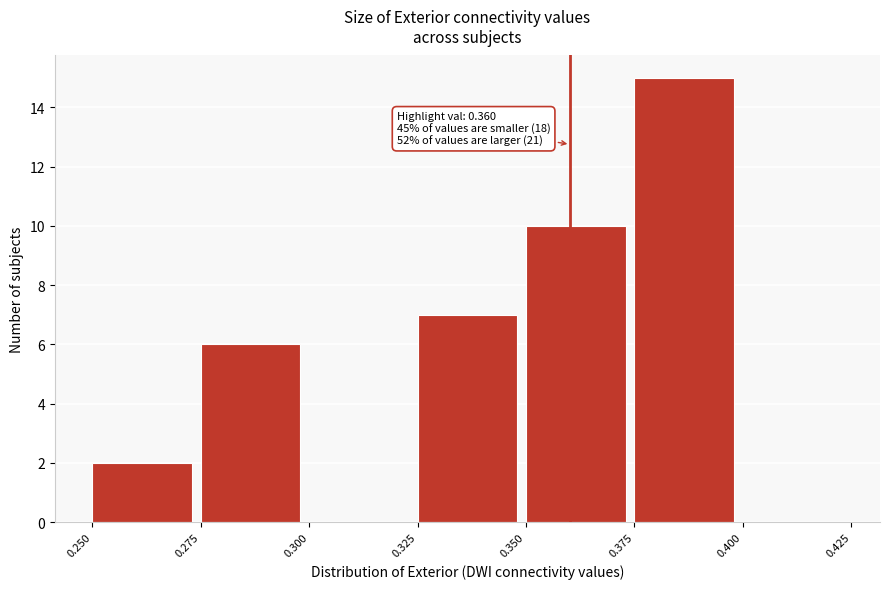

Which range on the x-axis has the tallest bar?

0.375 to 0.400